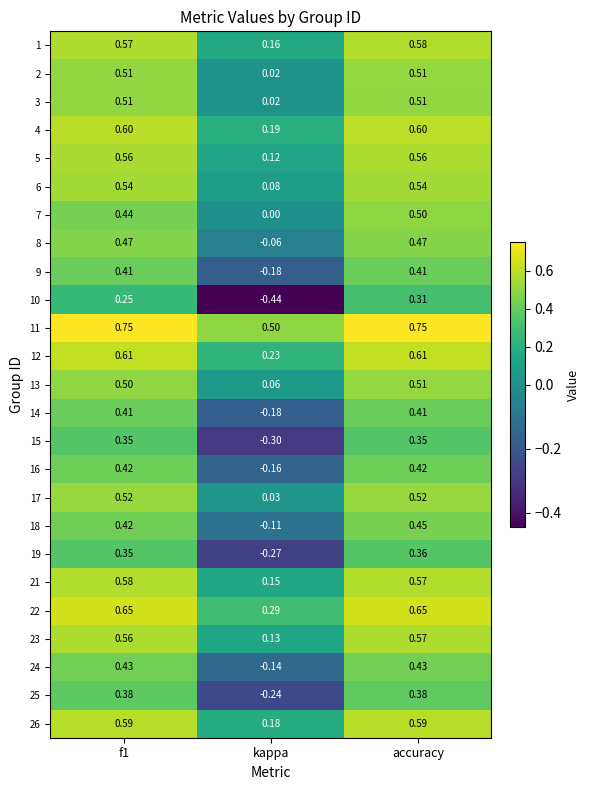

At which label does 24 reach its minimum?

kappa